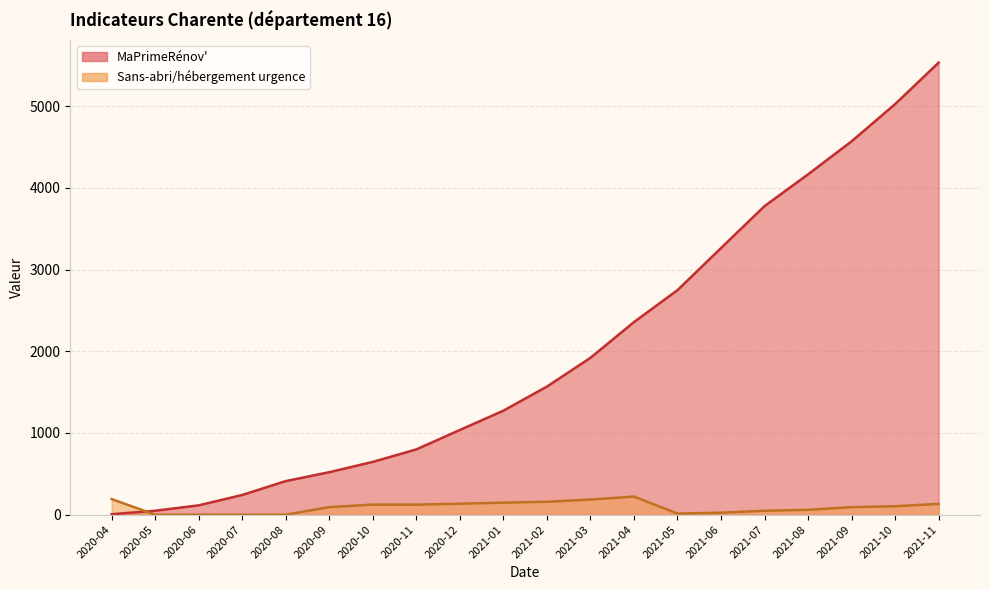

What is the difference between the maximum and second lowest values in the MaPrimeRénov' series?

5487